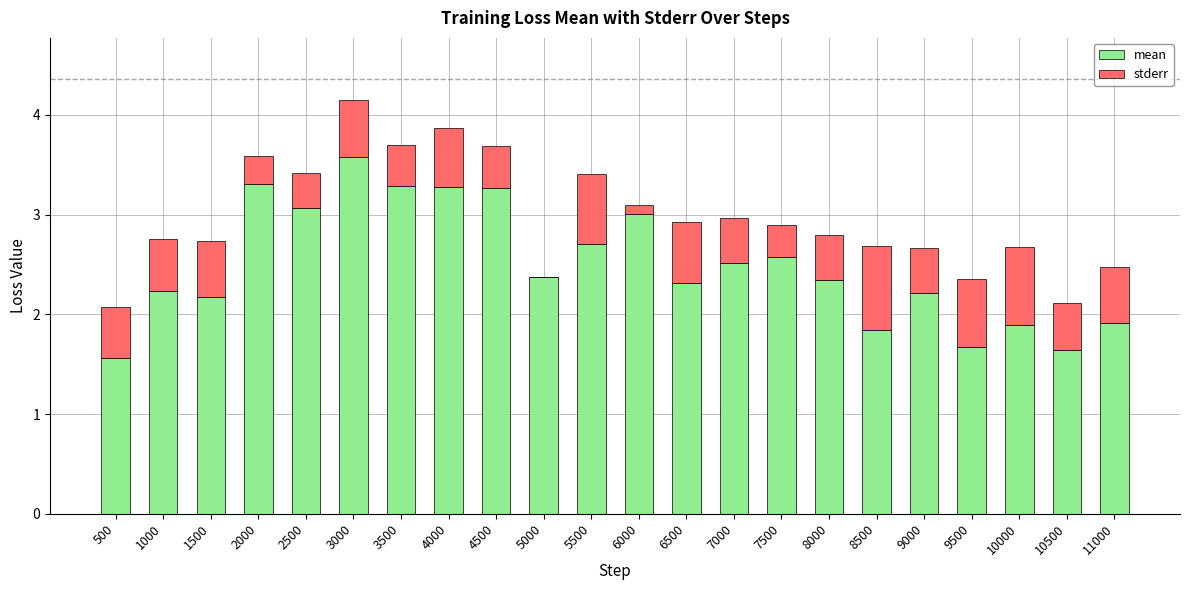

What is the total value across all series at 5000?

2.4